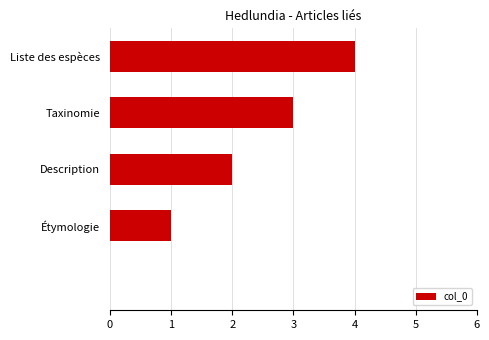

What is the sum of all values?

10